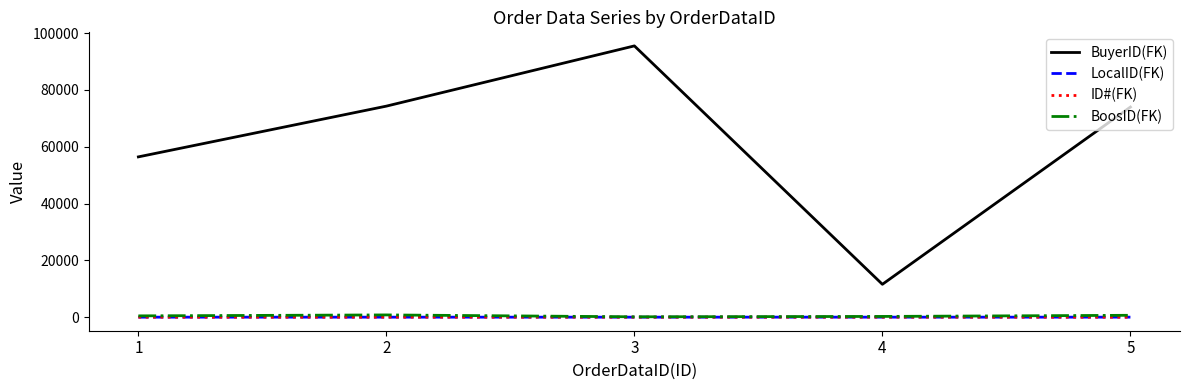

Is the value of BuyerID(FK) at 1 greater than the value of BoosID(FK) at 1?

Yes